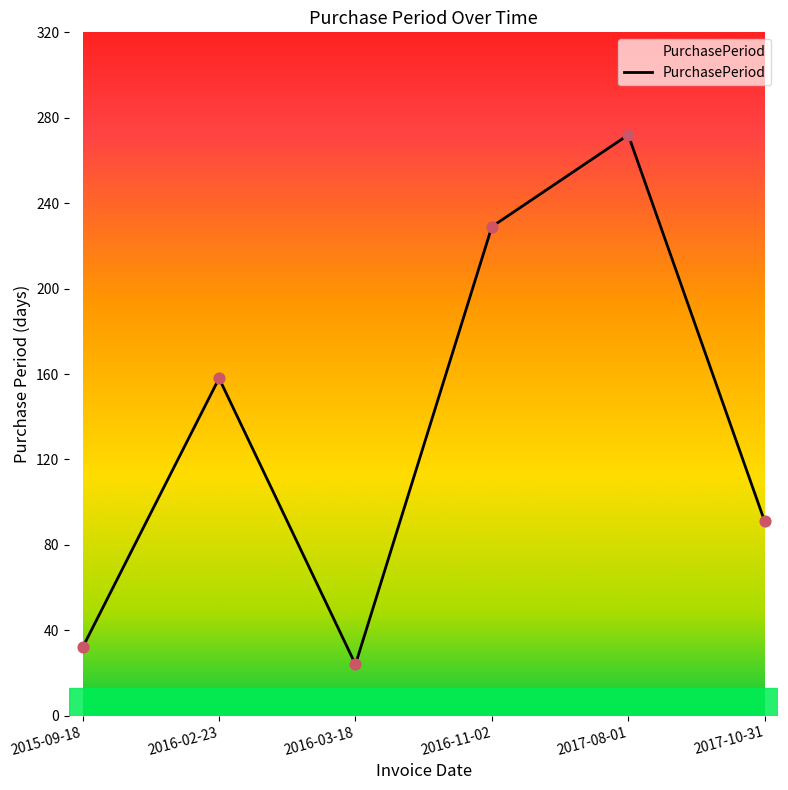

What is the change in value from 2015-09-18 to 2017-08-01?

+240